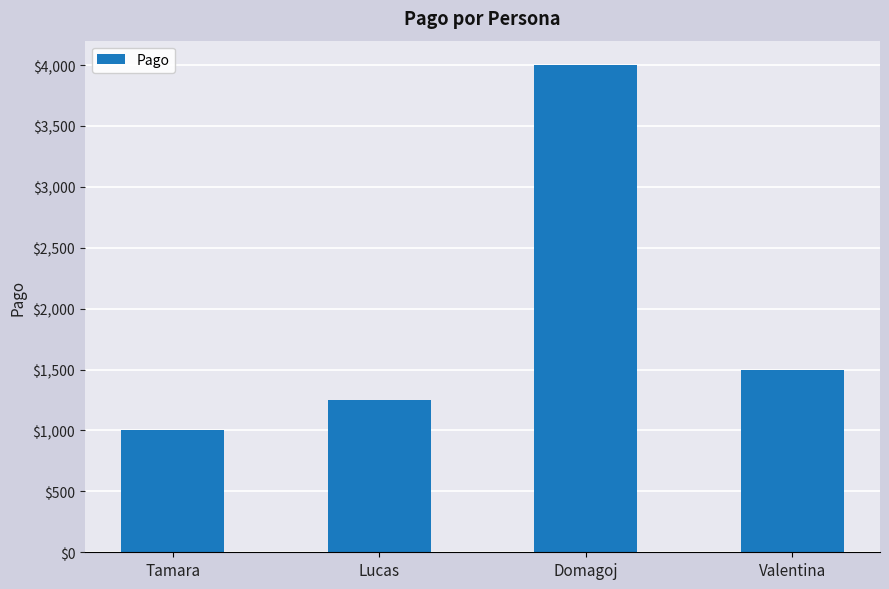

Approximately how many times larger is the value at Tamara compared to Lucas?

0.8